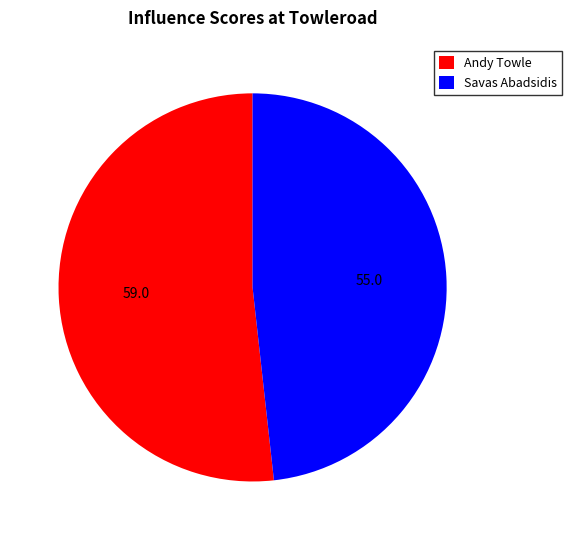

Between Andy Towle and Savas Abadsidis, which is larger?

Andy Towle